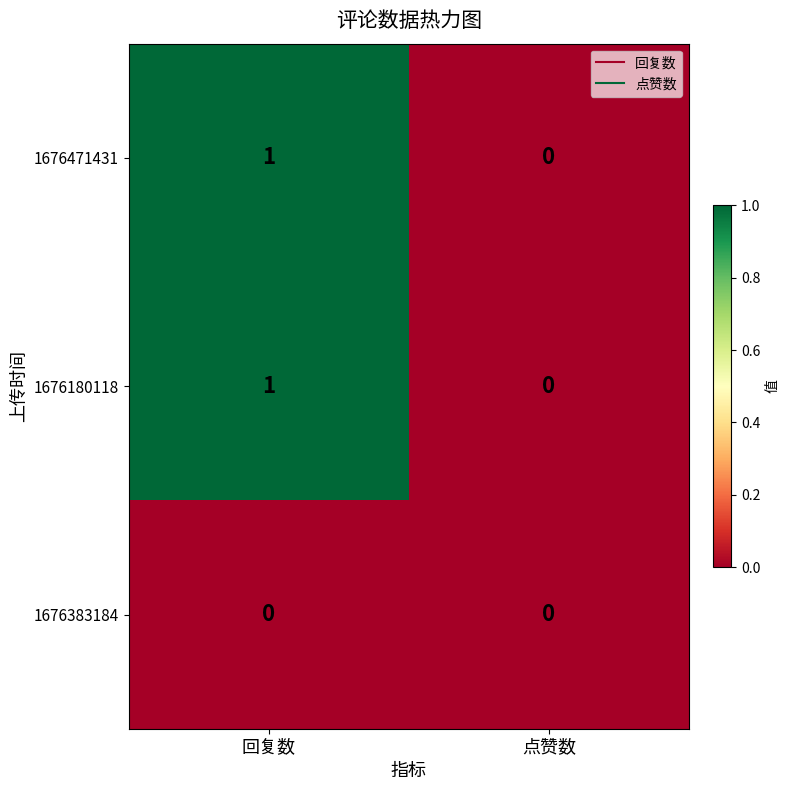

Which category has the highest value across all series?

回复数